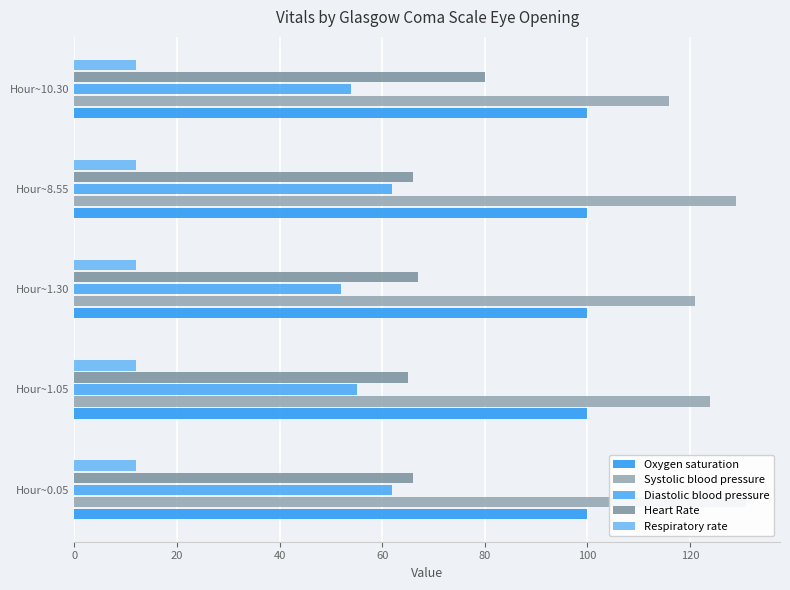

At how many categories does at least one series exceed 47?

5